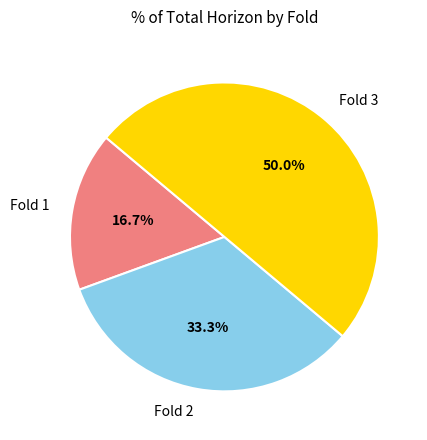

How many slices are in this pie chart?

3